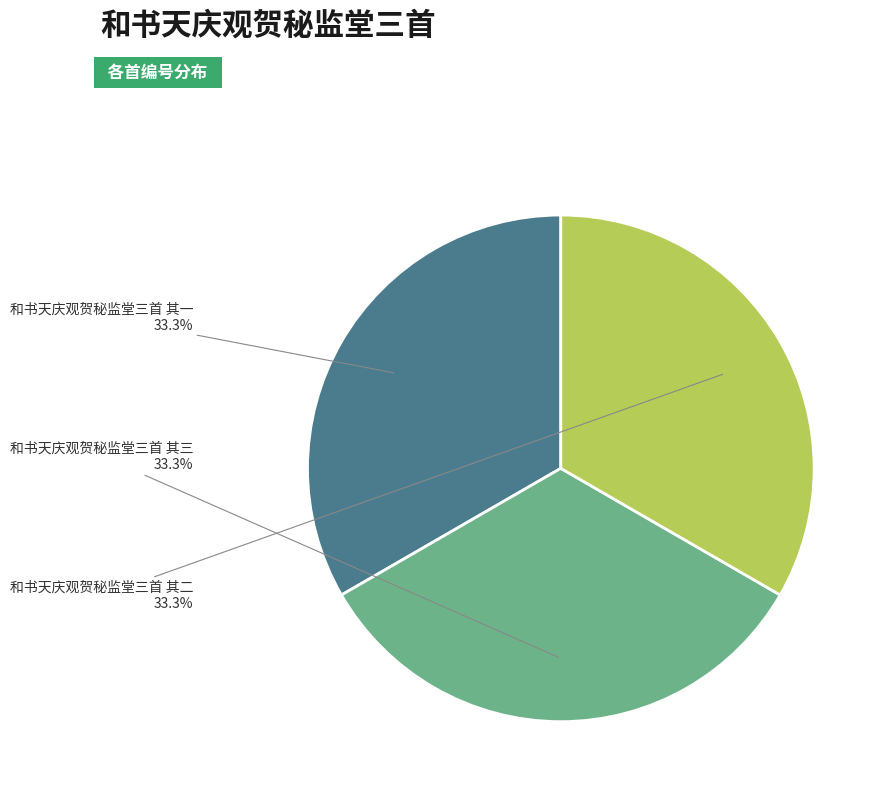

Approximately how many times larger is the value at 和书天庆观贺秘监堂三首 其一 compared to 和书天庆观贺秘监堂三首 其三?

1.0